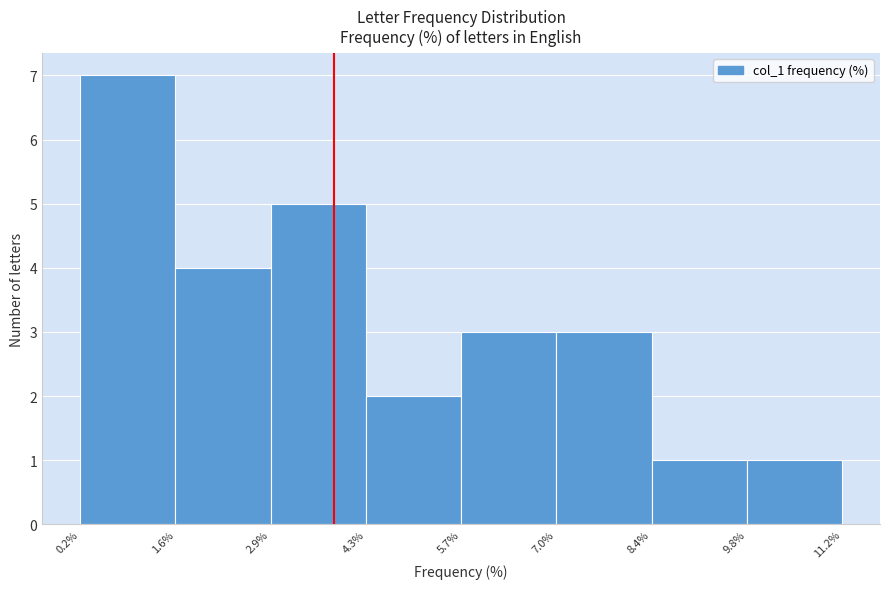

How tall is the bar that spans 0.2% to 1.6% on the x-axis? The values are not printed on the chart, so give them approximately, as read against the axis.

7